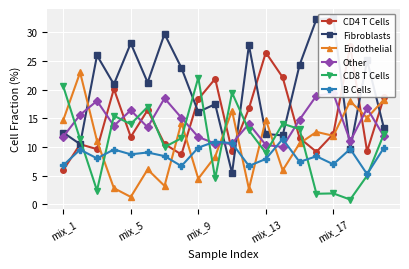

Count the number of data series in this chart.

6